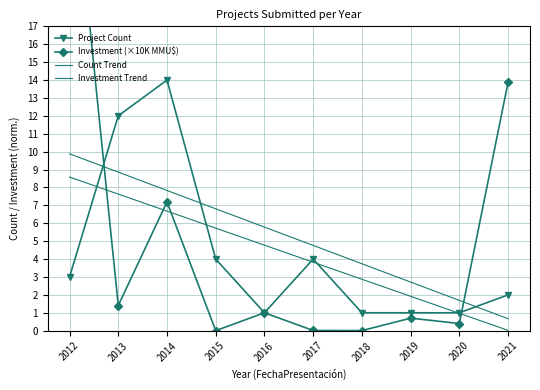

What is the lowest value of the Project Count series?

1.0